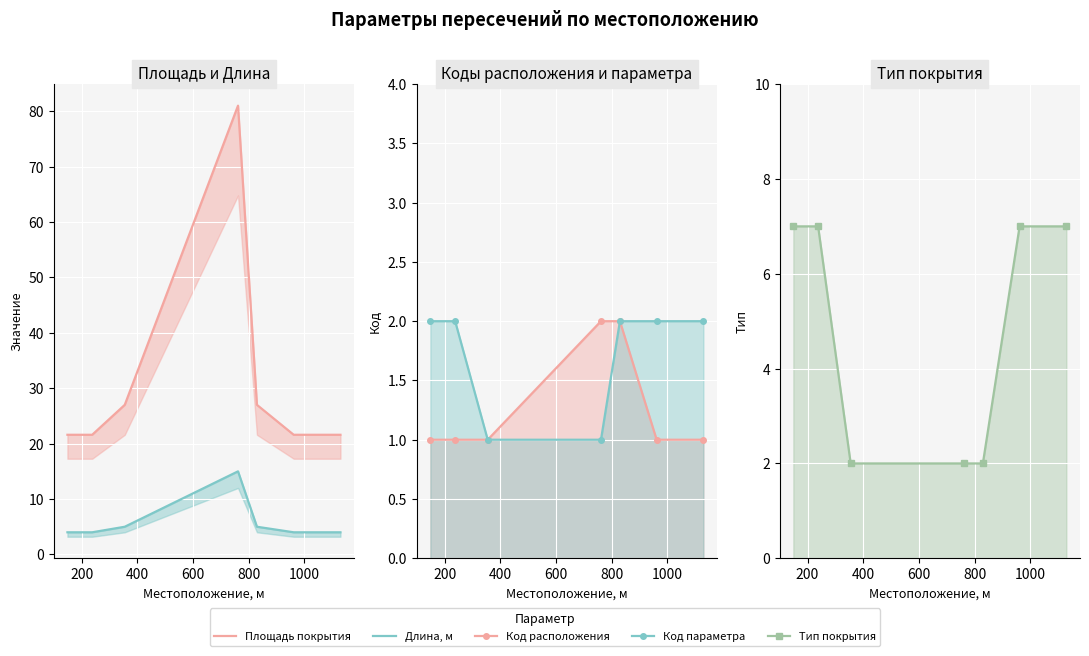

True or false: Тип покрытия and Код параметра intersect in this chart.

False